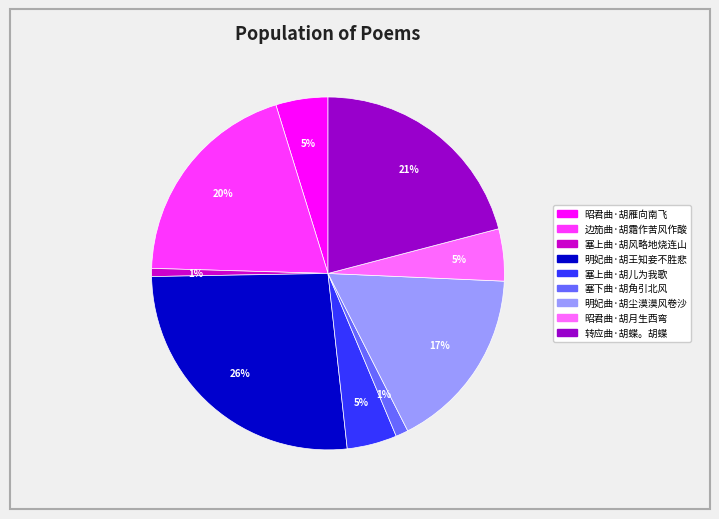

Which has a higher value, 明妃曲·胡王知妾不胜悲 or 明妃曲·胡尘漠漠风卷沙?

明妃曲·胡王知妾不胜悲